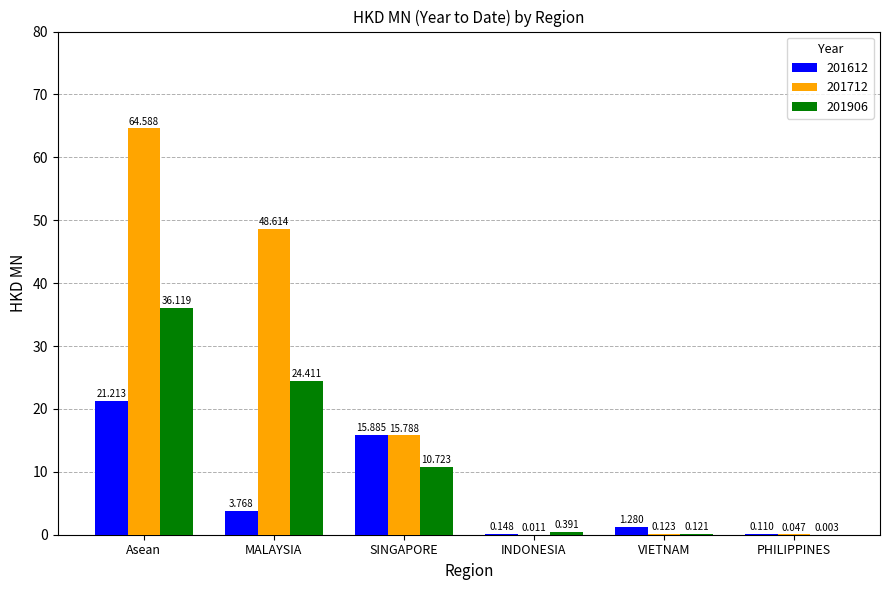

What are all the series names shown in the legend?

201612, 201712, 201906